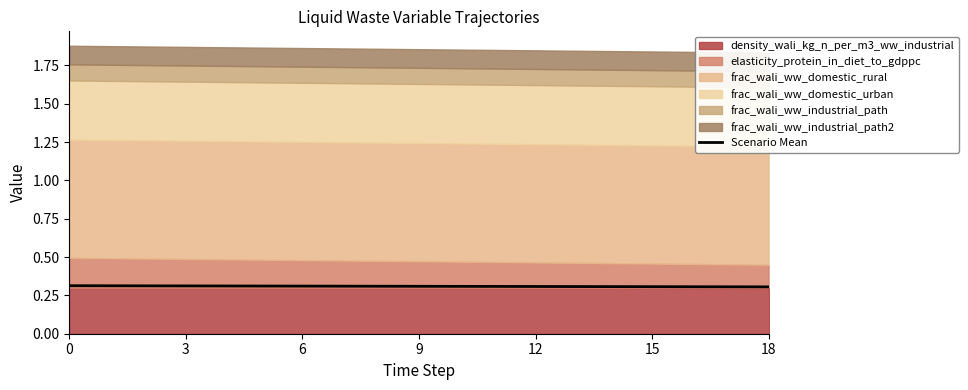

True or false: the data shows 0.4 at 15.

False